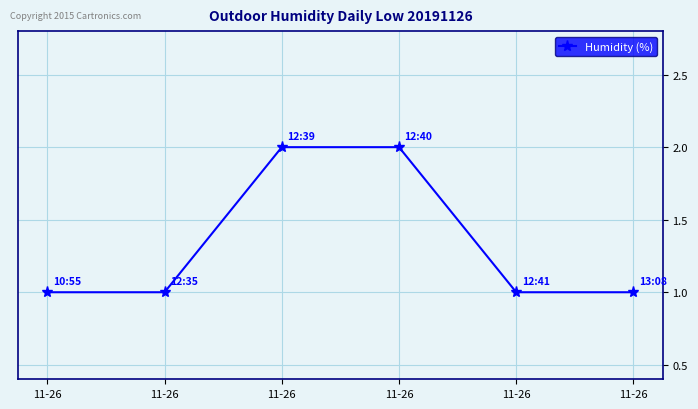

List the labels in order of value, smallest first.

11-26, 11-26, 11-26, 11-26, 11-26, 11-26